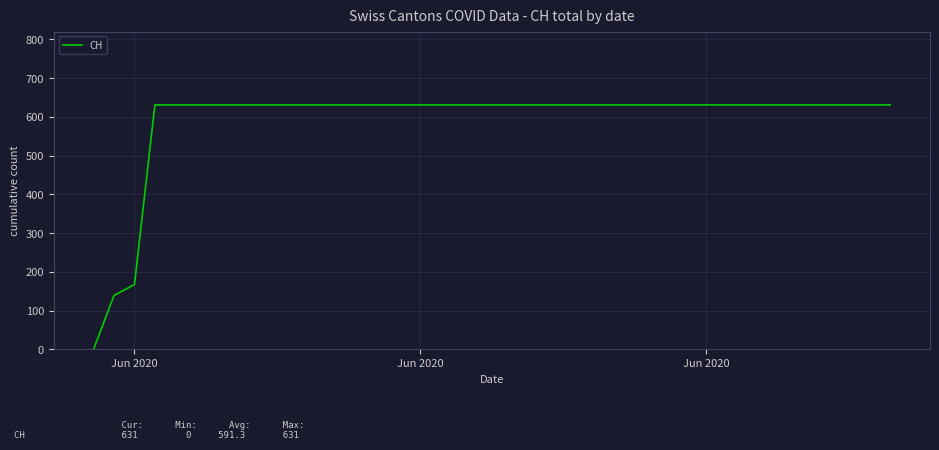

What is the difference between the maximum and minimum values?

631